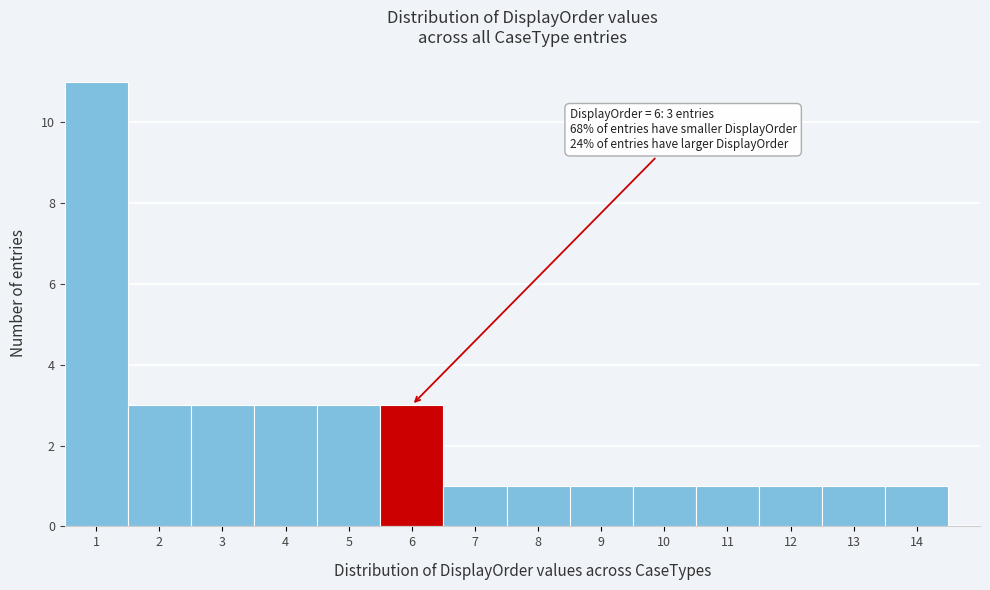

Over which range of the x-axis is the bar tallest?

0.5 to 1.5